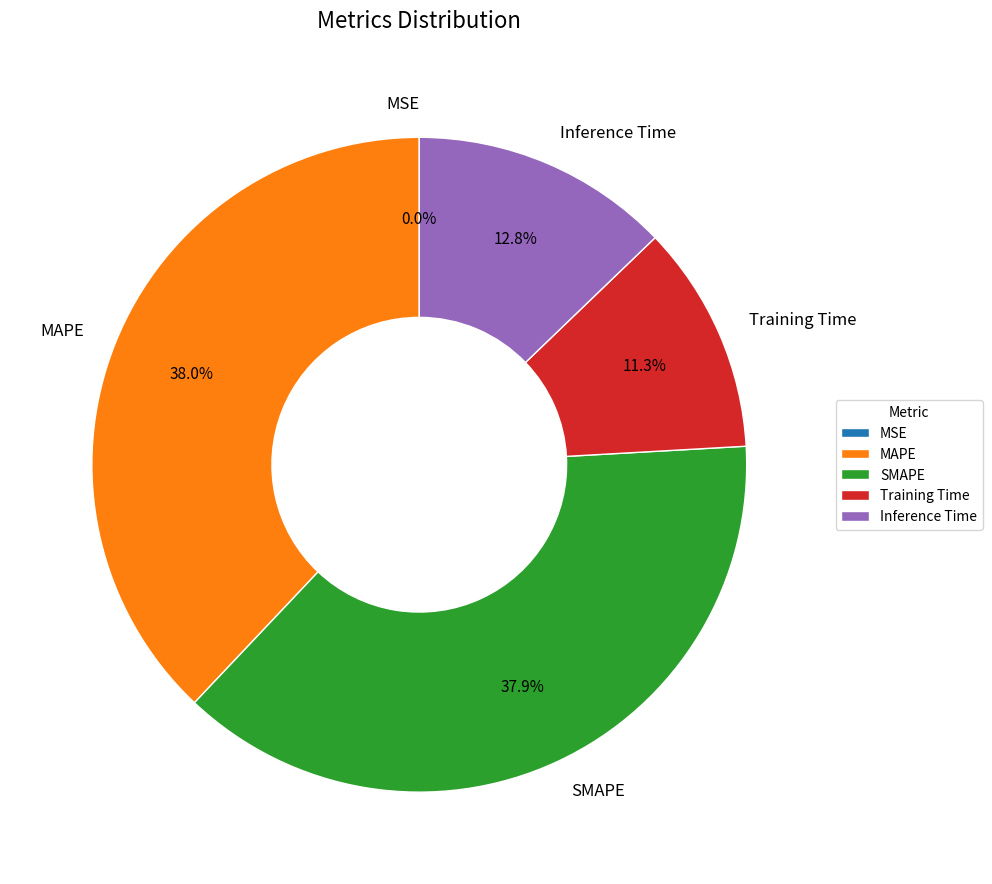

Is there any slice that represents more than half of the pie?

No